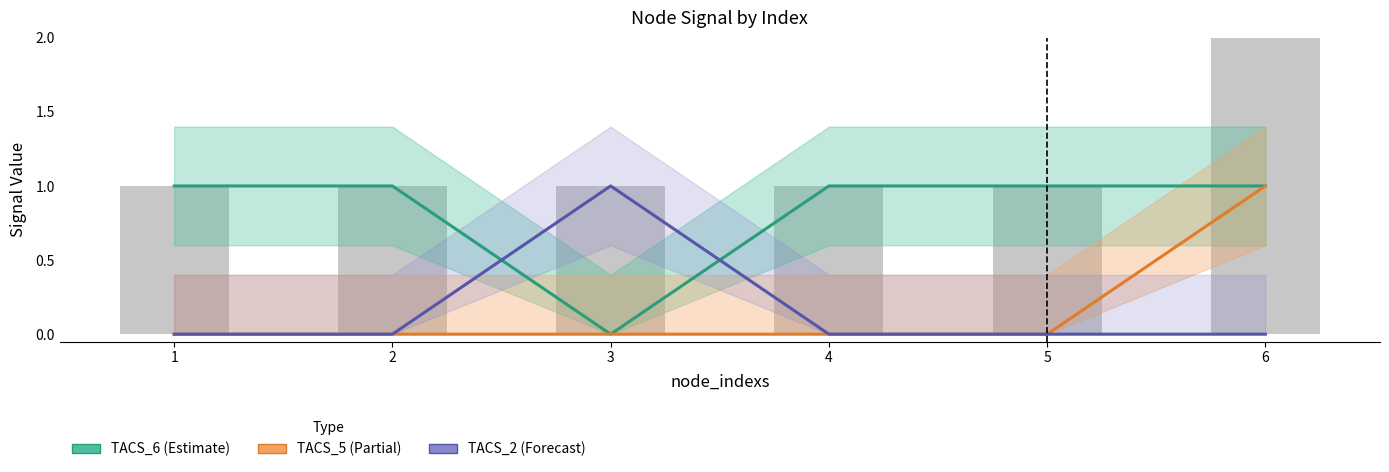

Reading left to right, extract all data points from this chart.

TACS_6 (Estimate): 1	1	0	1	1	1
TACS_5 (Partial): 0	0	0	0	0	1
TACS_2 (Forecast): 0	0	1	0	0	0